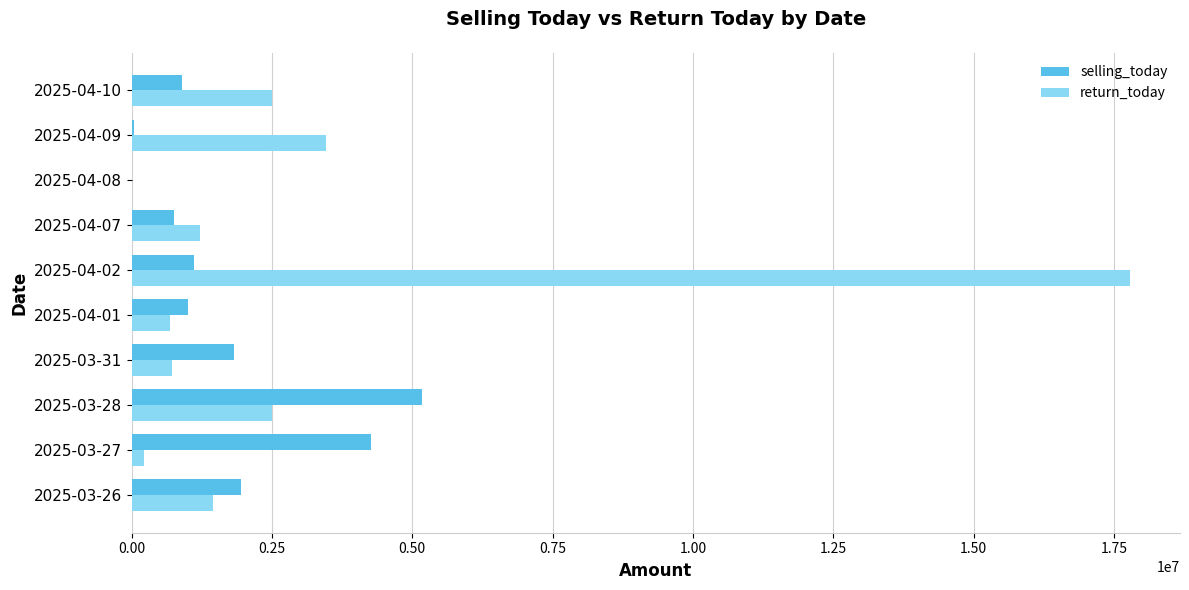

The value of return_today at 2025-04-02 is 23851664. True or false?

False